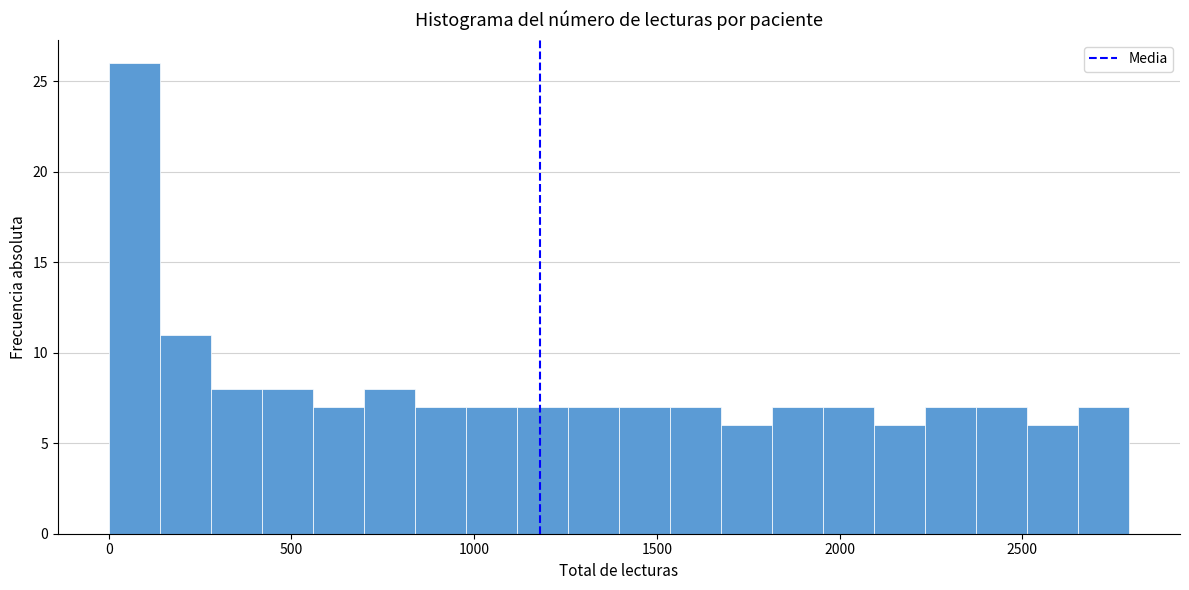

Read against the x-axis, roughly where is the centre of the tallest bar?

50